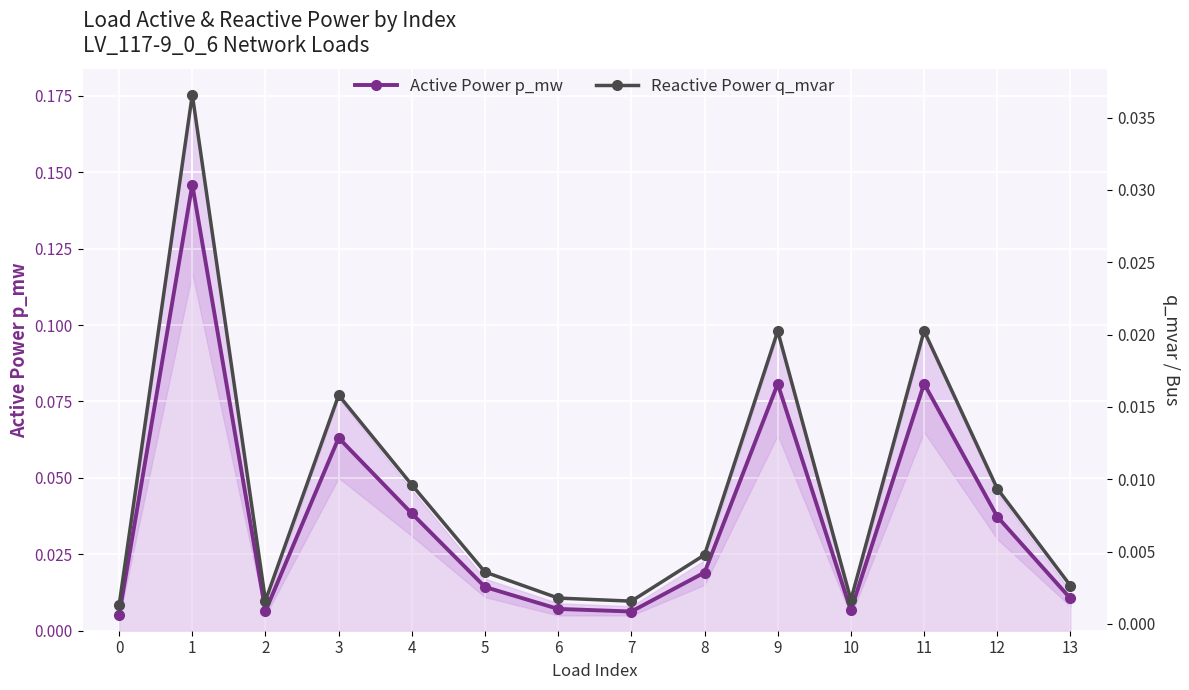

Where is the first local minimum for Active Power p_mw?

2